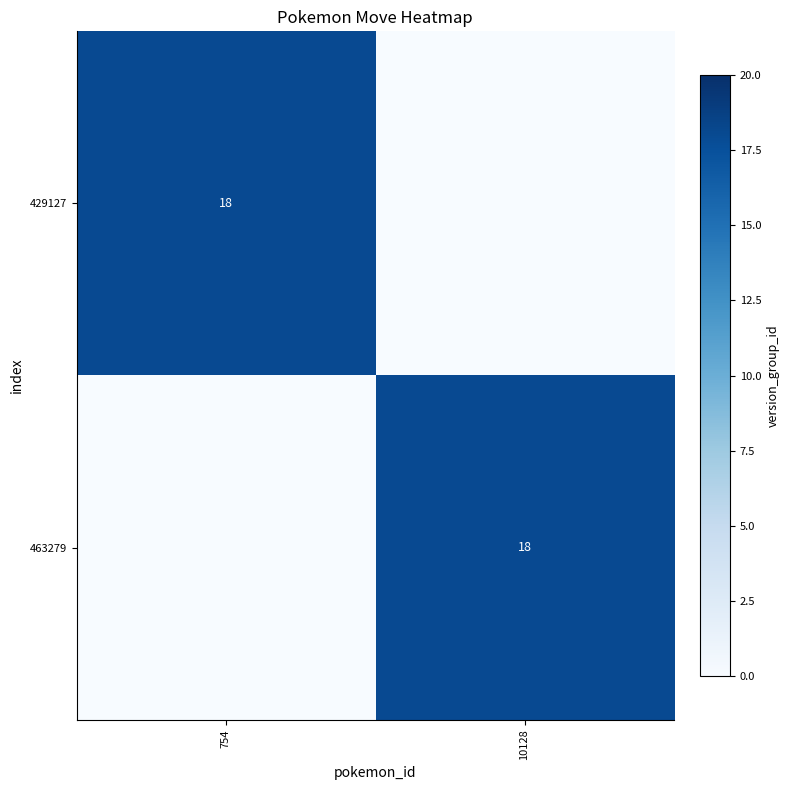

The 463279 series shows 9 at 10128. True or false?

False